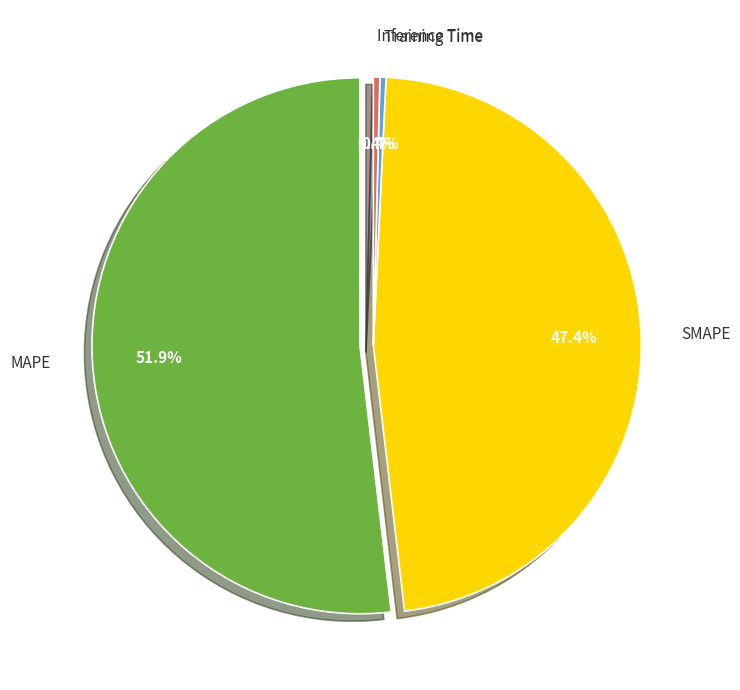

To the nearest percent, what is the average slice percentage?

25%